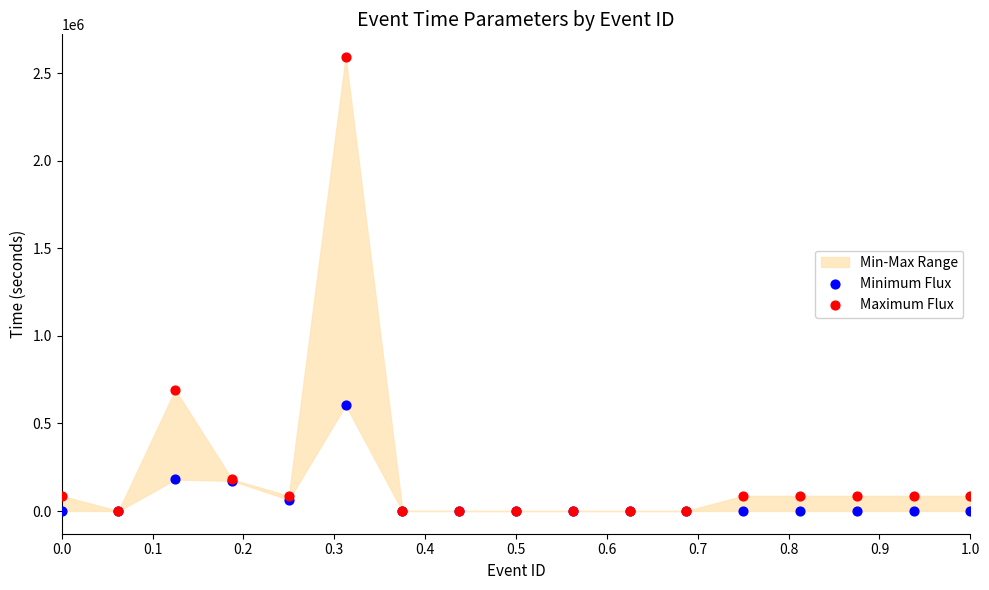

Across all series, what Y value is closest to 1296000?

691200